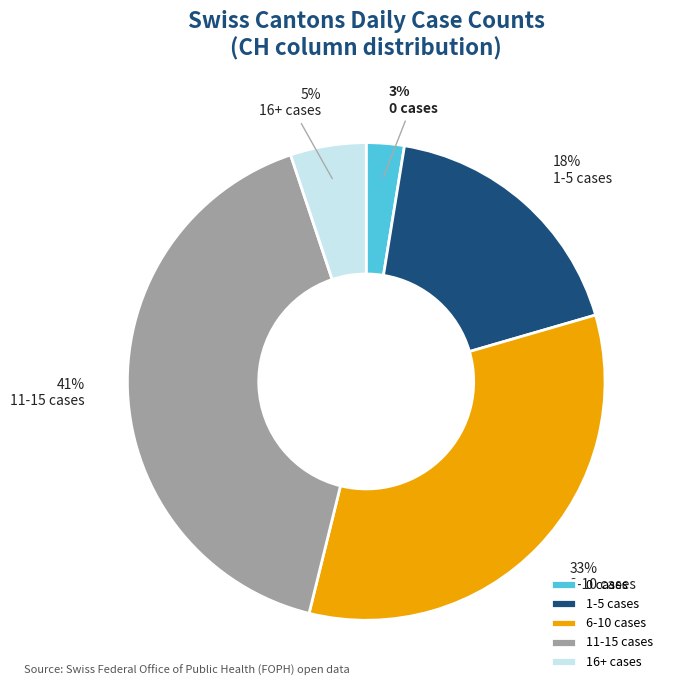

How many slices are in this pie chart?

5